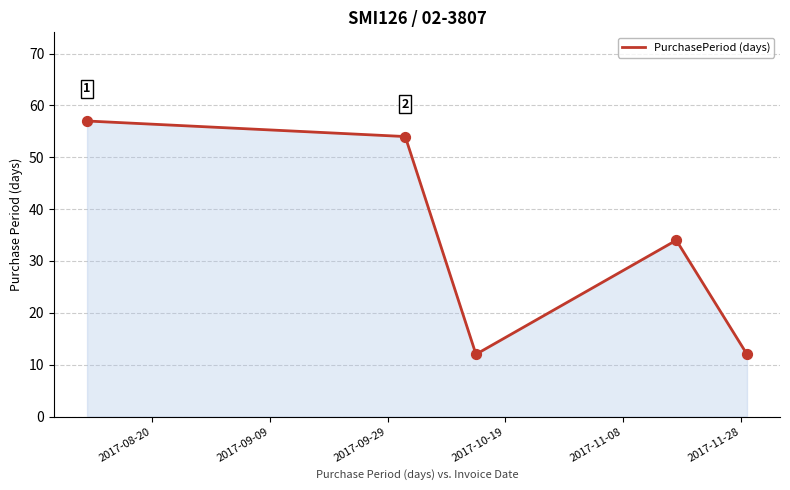

What is the difference between the second highest and second lowest values?

42